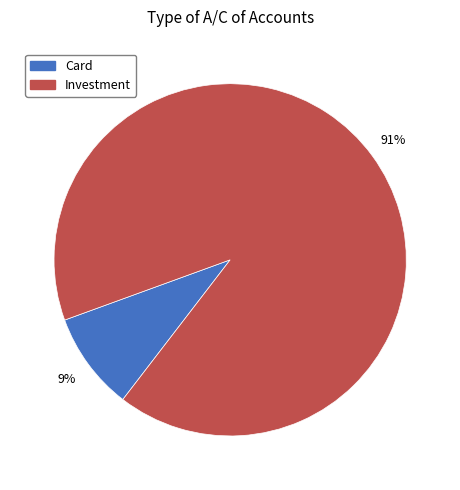

True or false: Card accounts for 16% of the total.

False